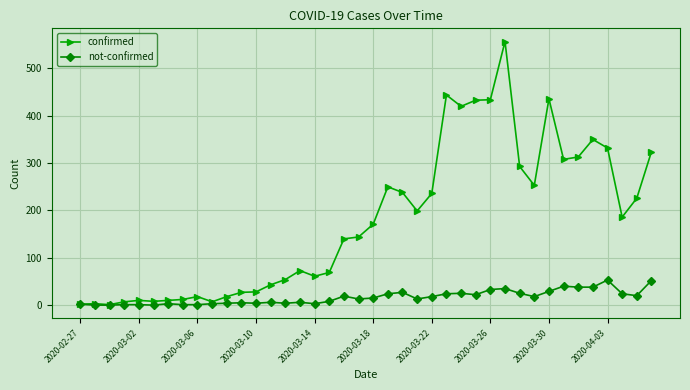

What is the maximum value for confirmed?

557